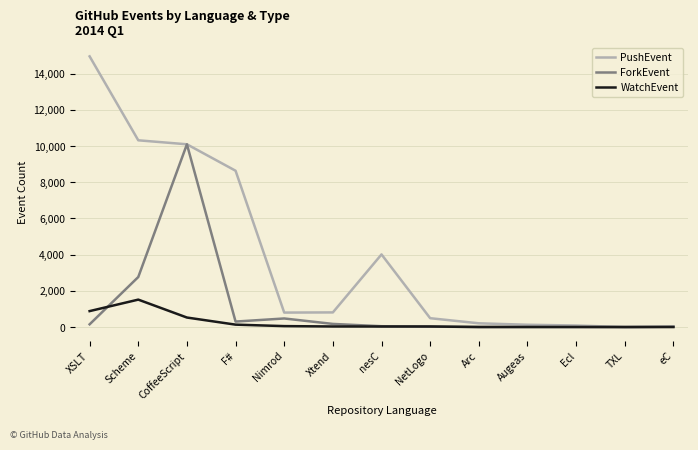

Rank the series at XSLT from lowest to highest value.

ForkEvent, WatchEvent, PushEvent